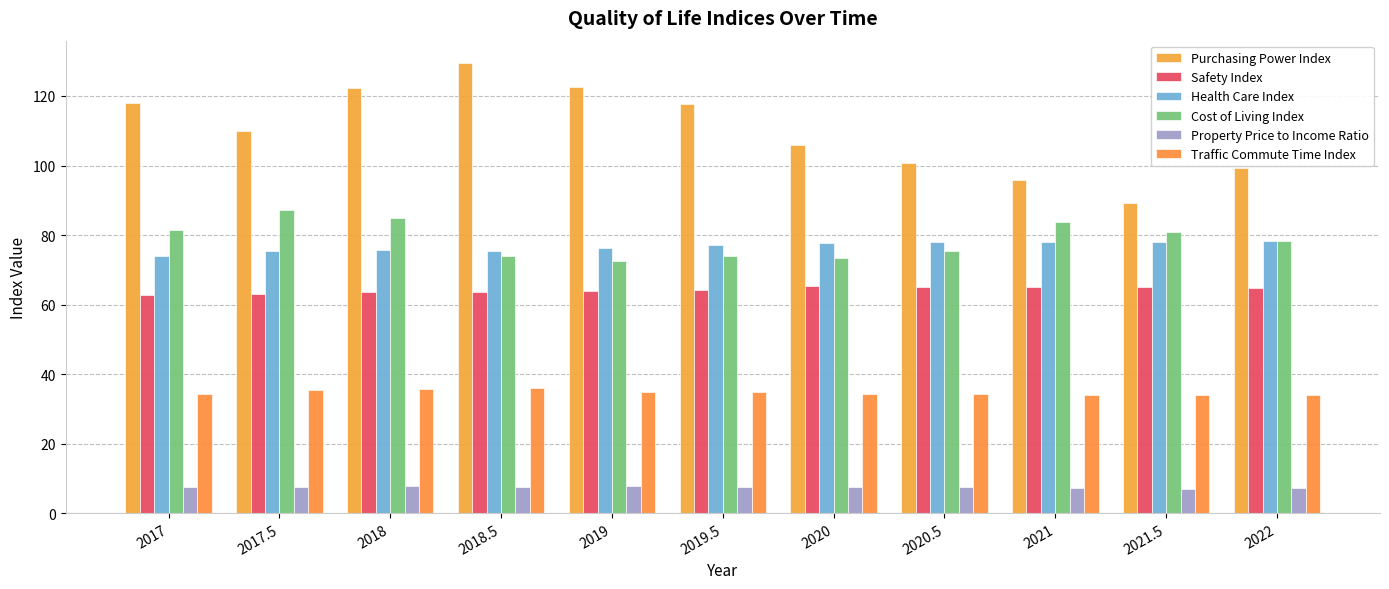

What is the difference between the Property Price to Income Ratio values at 2019 and 2022?

0.3